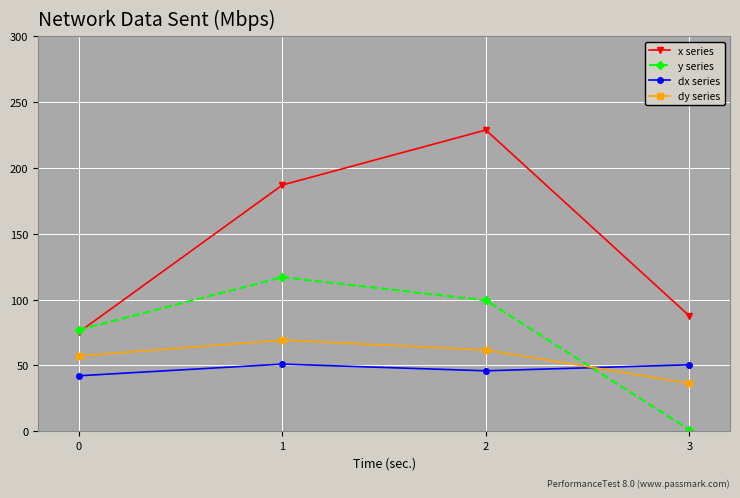

The value of x series at 2 is 139.9. True or false?

False